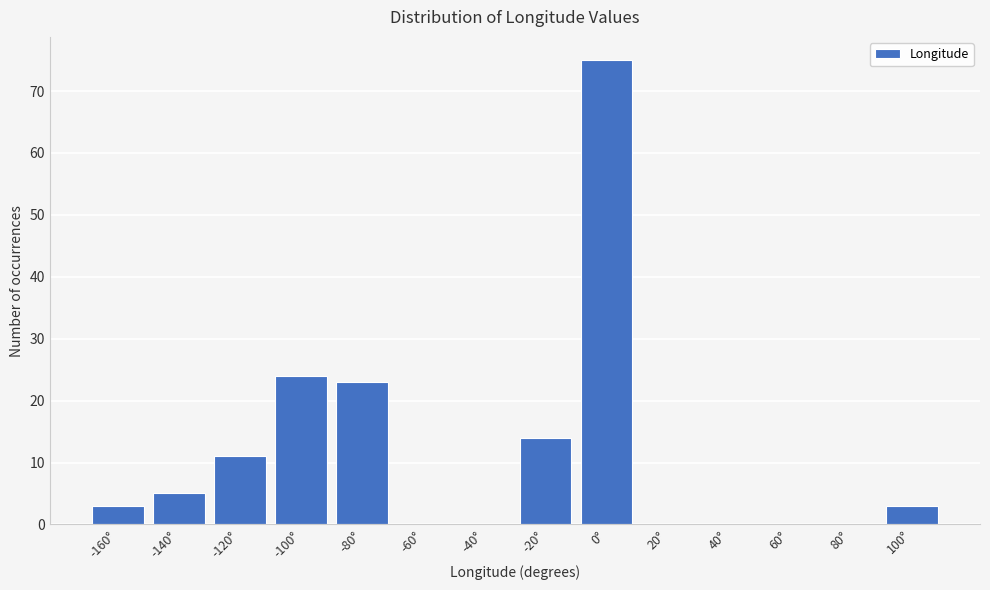

Reading right to left, extract all data points from this chart.

100°=3	80°=0	60°=0	40°=0	20°=0	0°=75	-20°=14	-40°=0	-60°=0	-80°=23	-100°=24	-120°=11	-140°=5	-160°=3